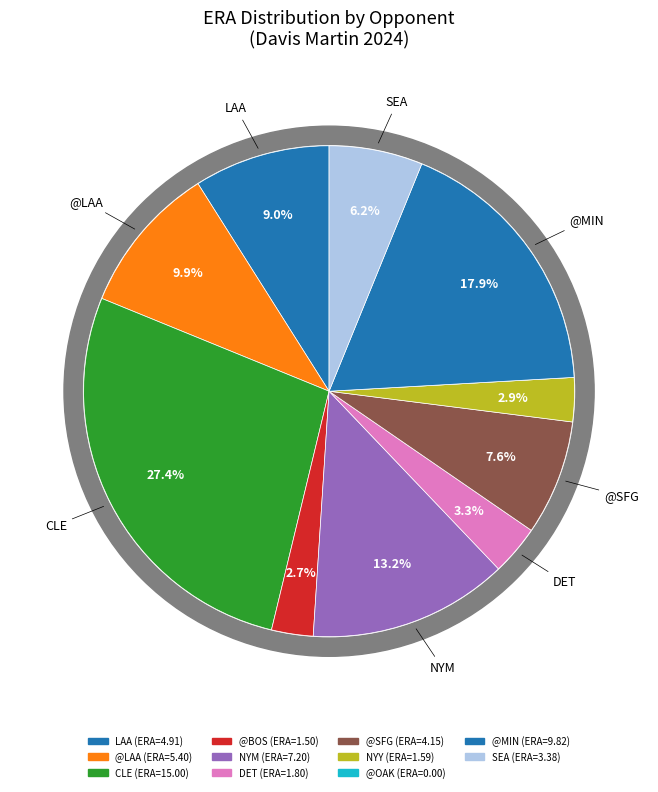

To the nearest percent, what percentage of the pie is @SFG?

8%